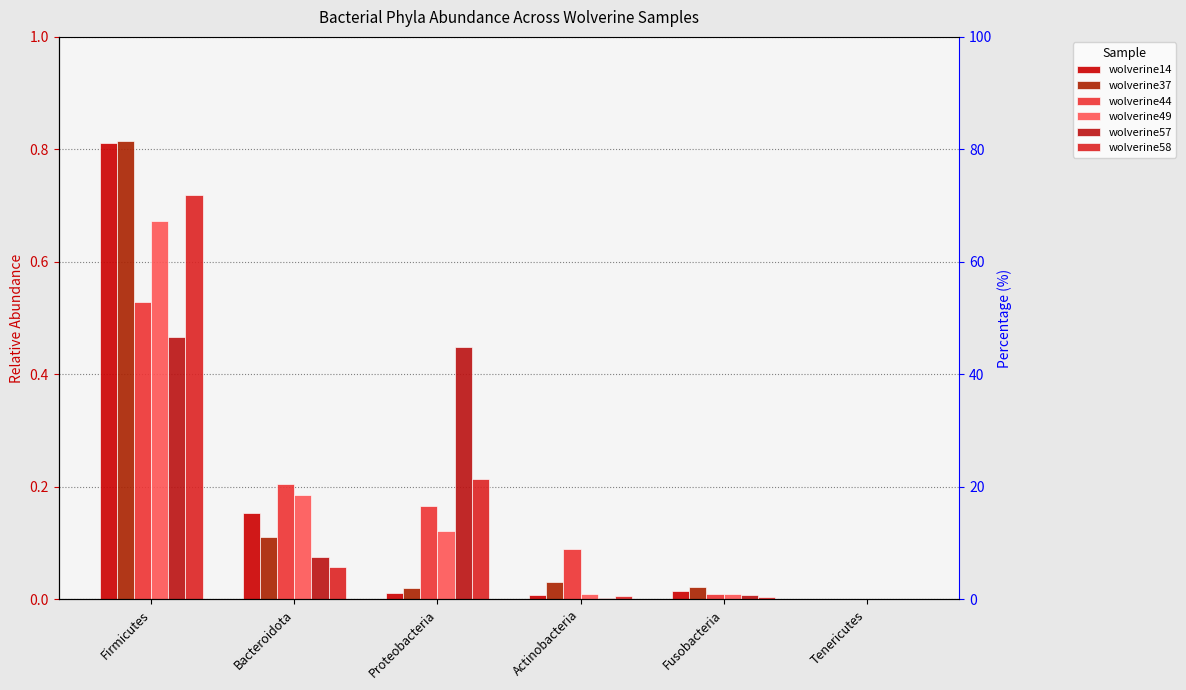

Reading left to right, what are all the values shown in this chart?

wolverine14: 0.8	0.2	0.0	0.0	0.0	0.0
wolverine37: 0.8	0.1	0.0	0.0	0.0	0.0
wolverine44: 0.5	0.2	0.2	0.1	0.0	0.0
wolverine49: 0.7	0.2	0.1	0.0	0.0	0.0
wolverine57: 0.5	0.1	0.4	0.0	0.0	0.0
wolverine58: 0.7	0.1	0.2	0.0	0.0	0.0